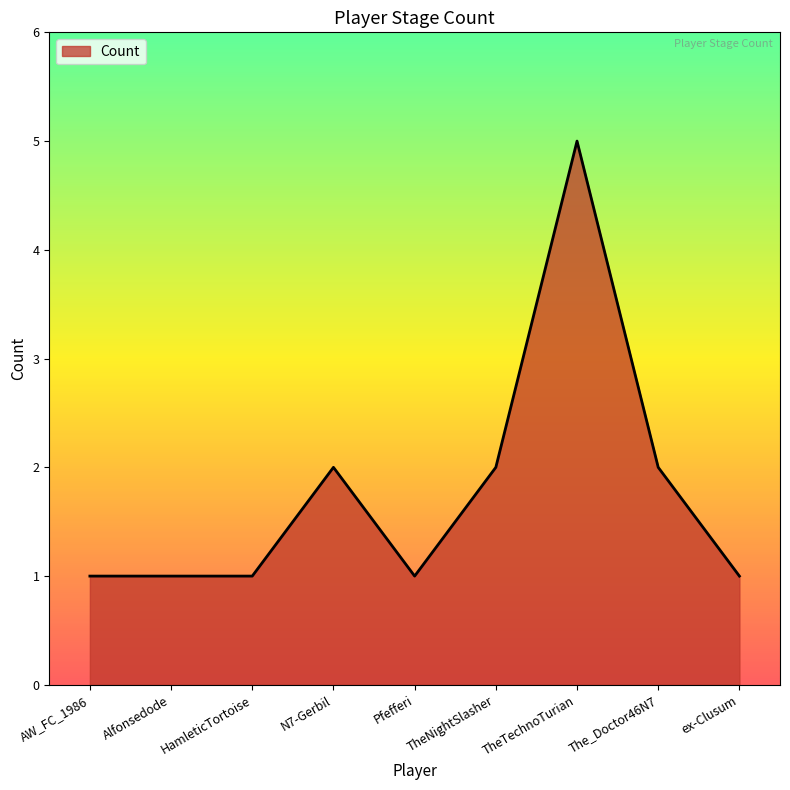

What position from the right is Alfonsedode?

8